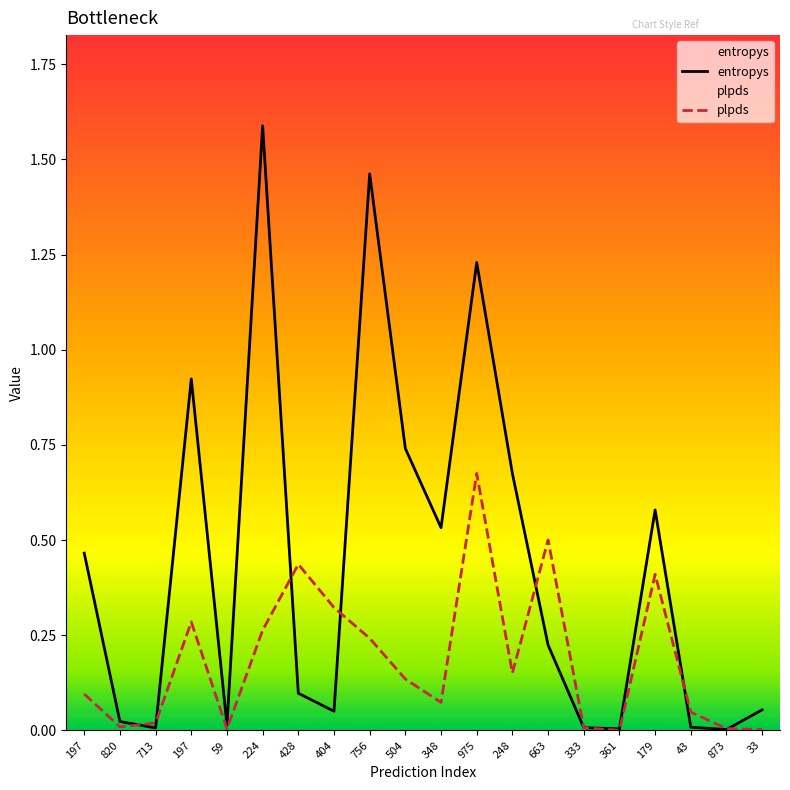

What is the label of the 7th point from the left?

428